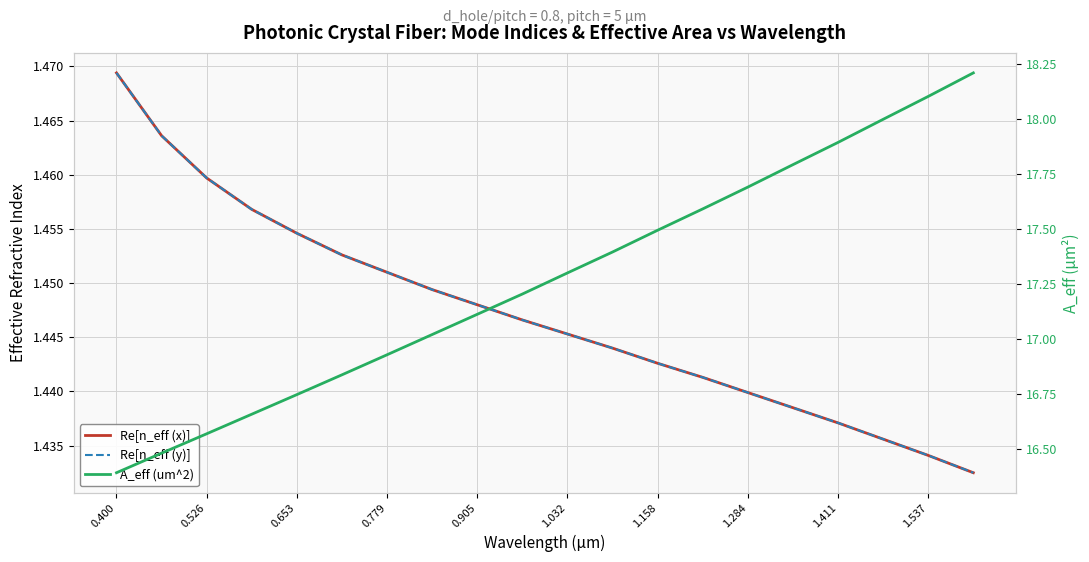

What is the total value across all series at 0.400?

19.3